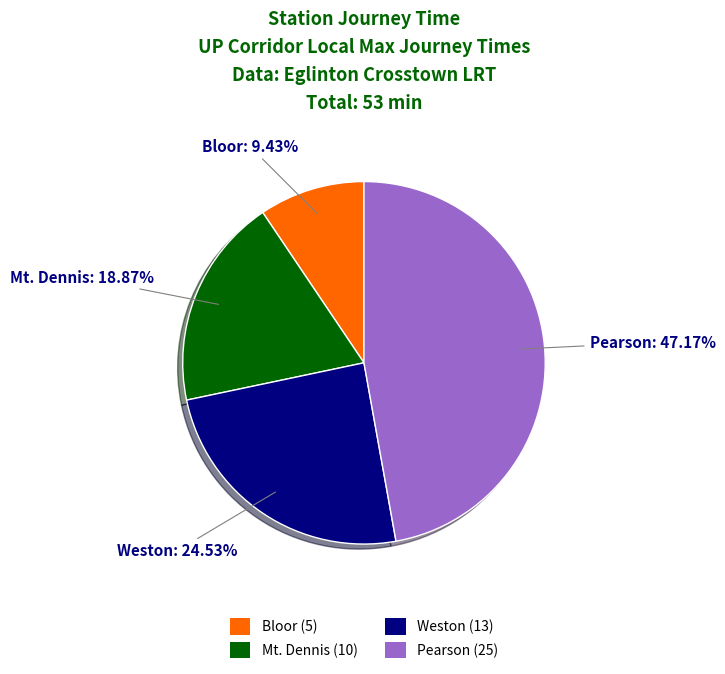

Is it true that Pearson is 39% of the pie?

False